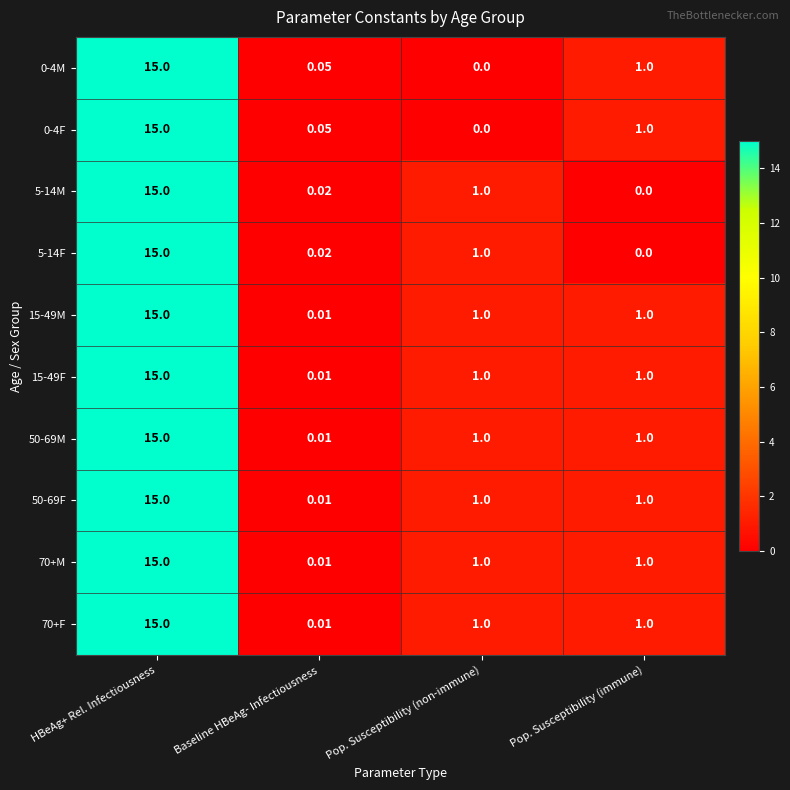

What is the spread (max minus min) of values at Pop. Susceptibility (non-immune)?

1.0